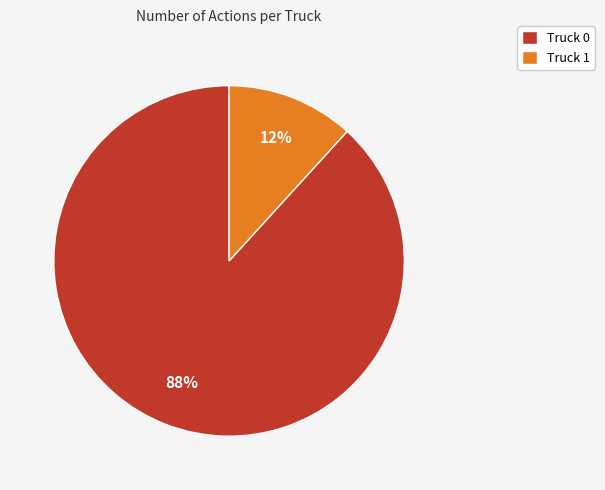

How many slices are in this pie chart?

2